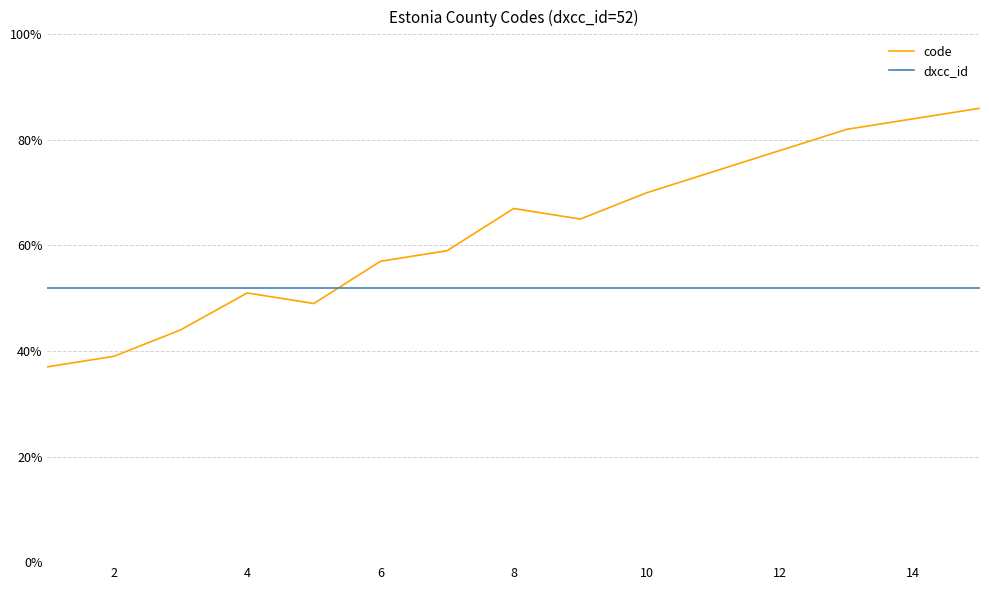

True or false: dxcc_id and code intersect in this chart.

True